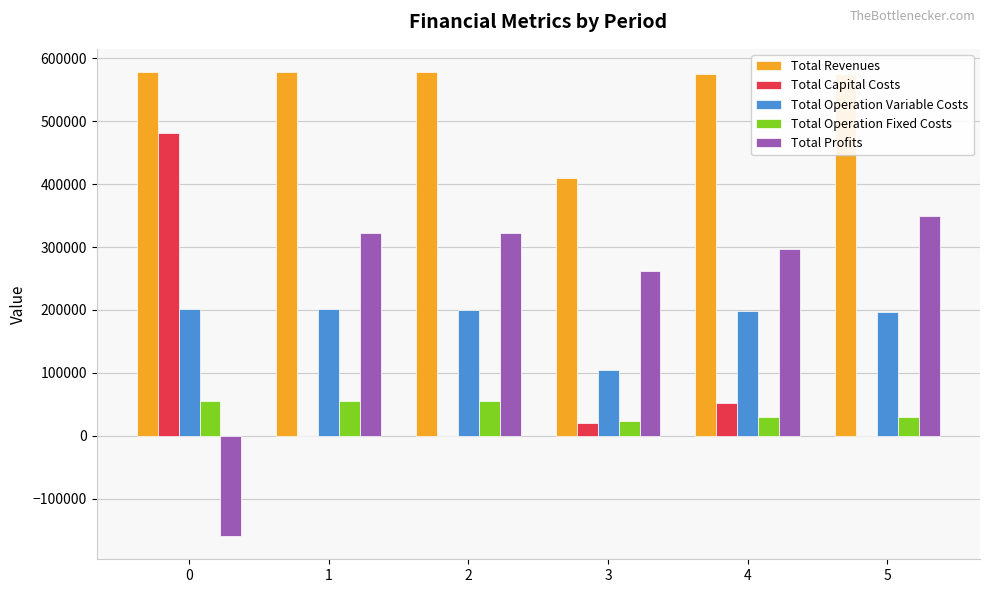

The value of Total Operation Variable Costs at 4 is 197773.7. True or false?

True